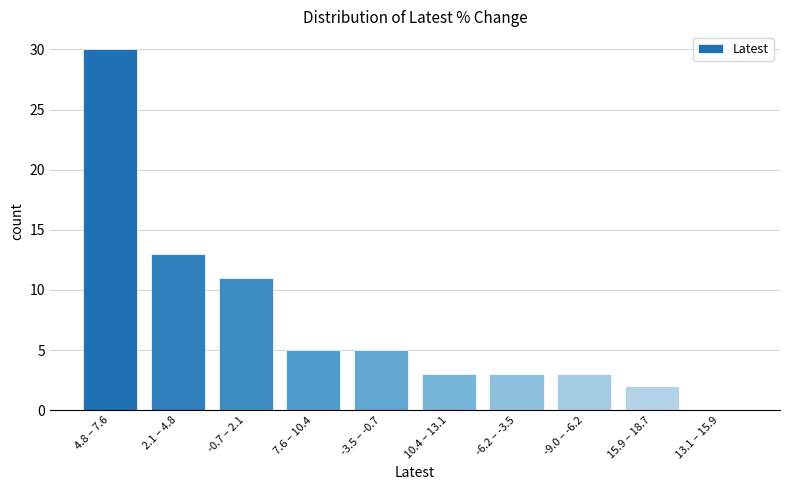

Reading left to right, list all the values displayed in this chart.

4.8 – 7.6=30	2.1 – 4.8=13	-0.7 – 2.1=11	7.6 – 10.4=5	-3.5 – -0.7=5	10.4 – 13.1=3	-6.2 – -3.5=3	-9.0 – -6.2=3	15.9 – 18.7=2	13.1 – 15.9=0